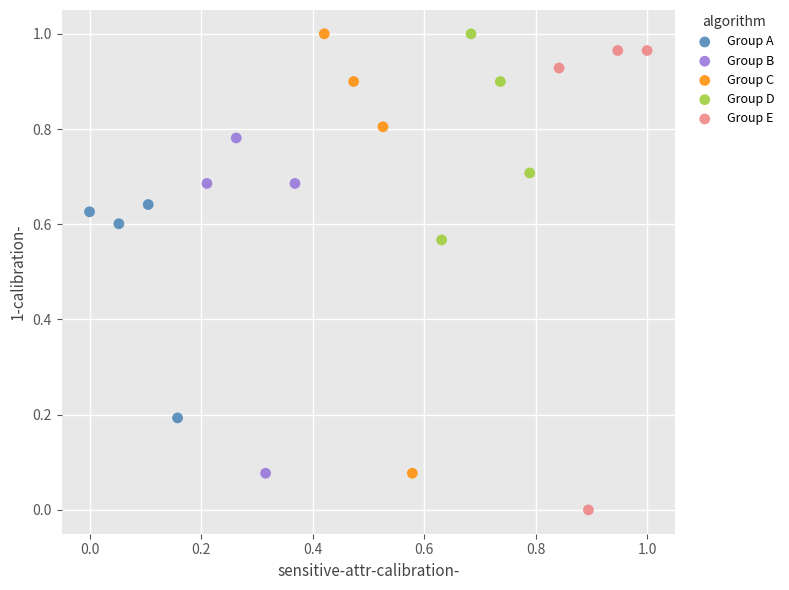

Which series contains the lowest Y value?

Group E